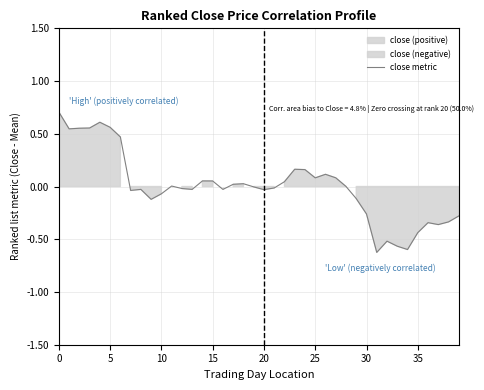

How many data points are above 0?

19